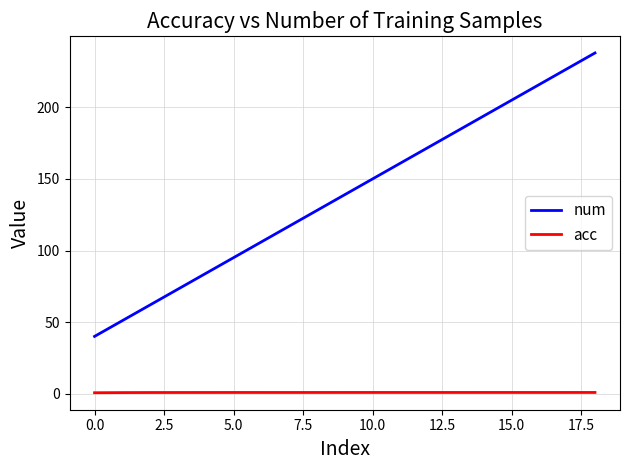

Which series has the largest total across all categories?

num